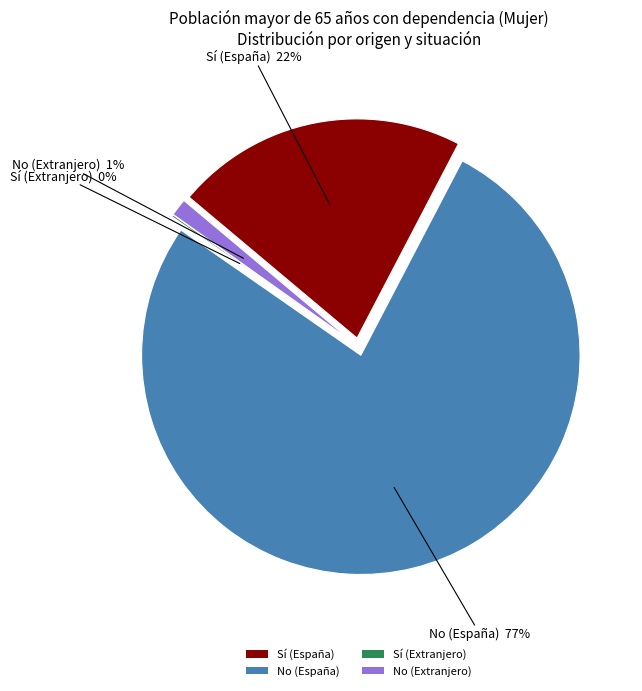

Which category has the smallest portion of the pie?

Sí (Extranjero)